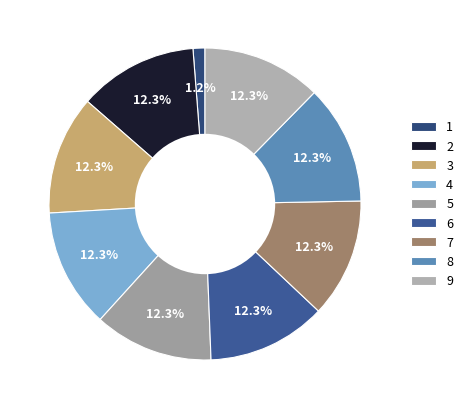

What is the total percentage of 2 and 3?

24.7%